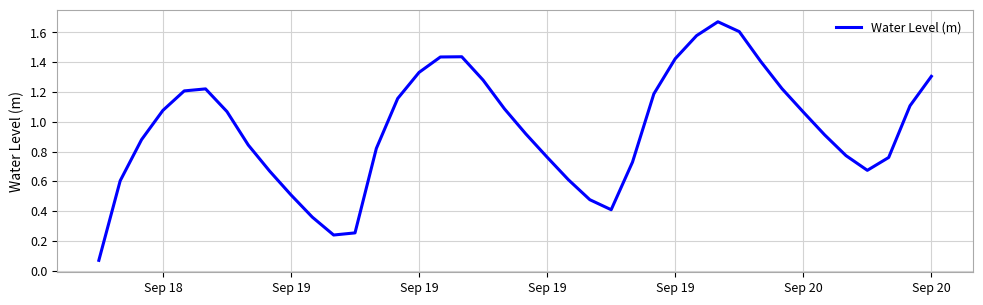

True or false: there are more than 0 points higher than both neighbors.

True